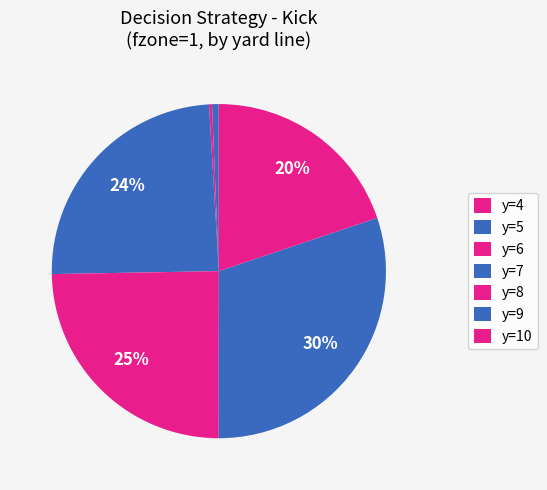

The y=4 slice represents 1% of the pie. True or false?

False